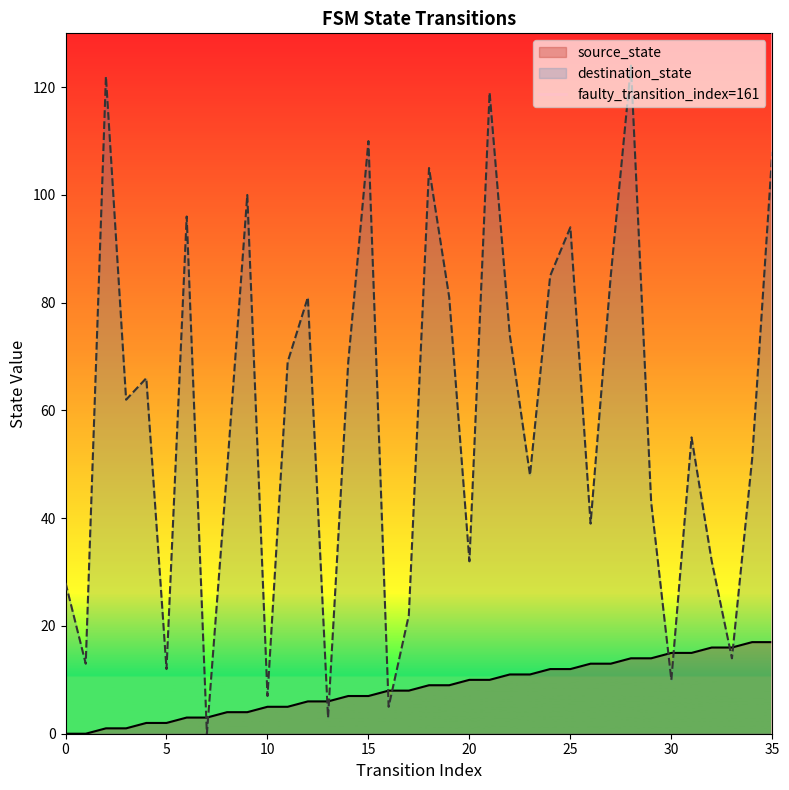

The value of destination_state at 0 is 28. True or false?

True